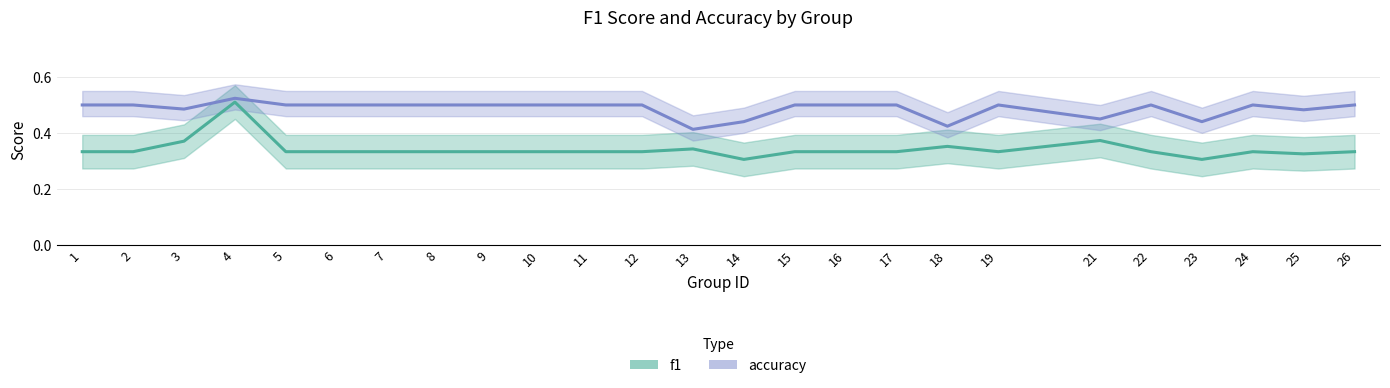

What is the value of the f1 point at the 23rd from the left?

0.3